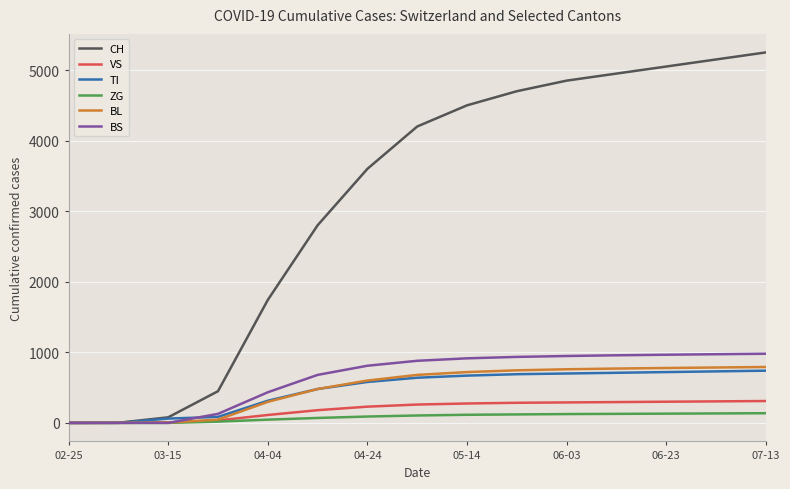

What is the maximum value for VS?

310